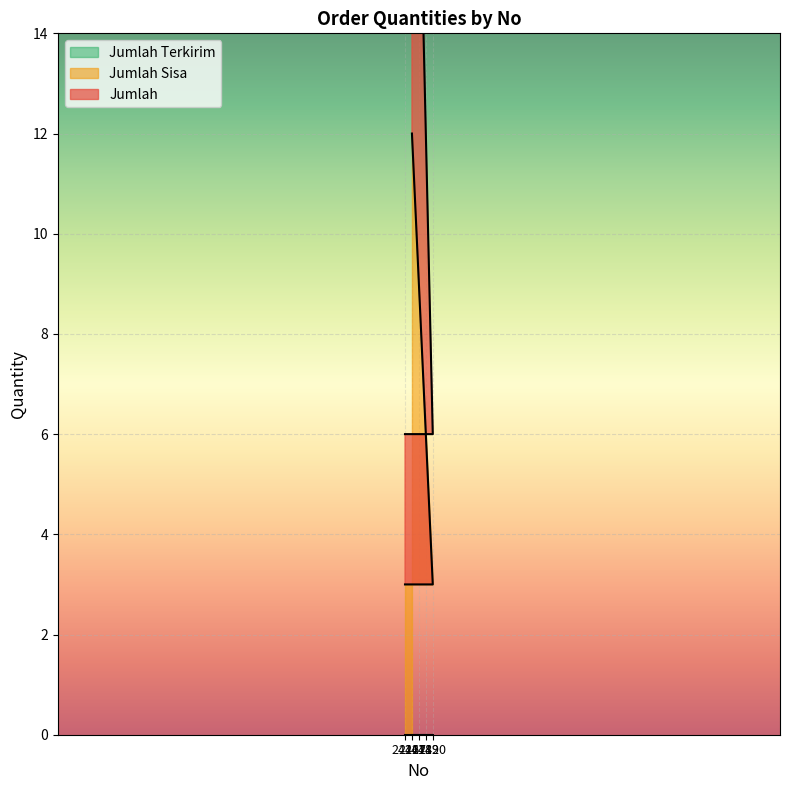

What is the smallest value displayed?

3